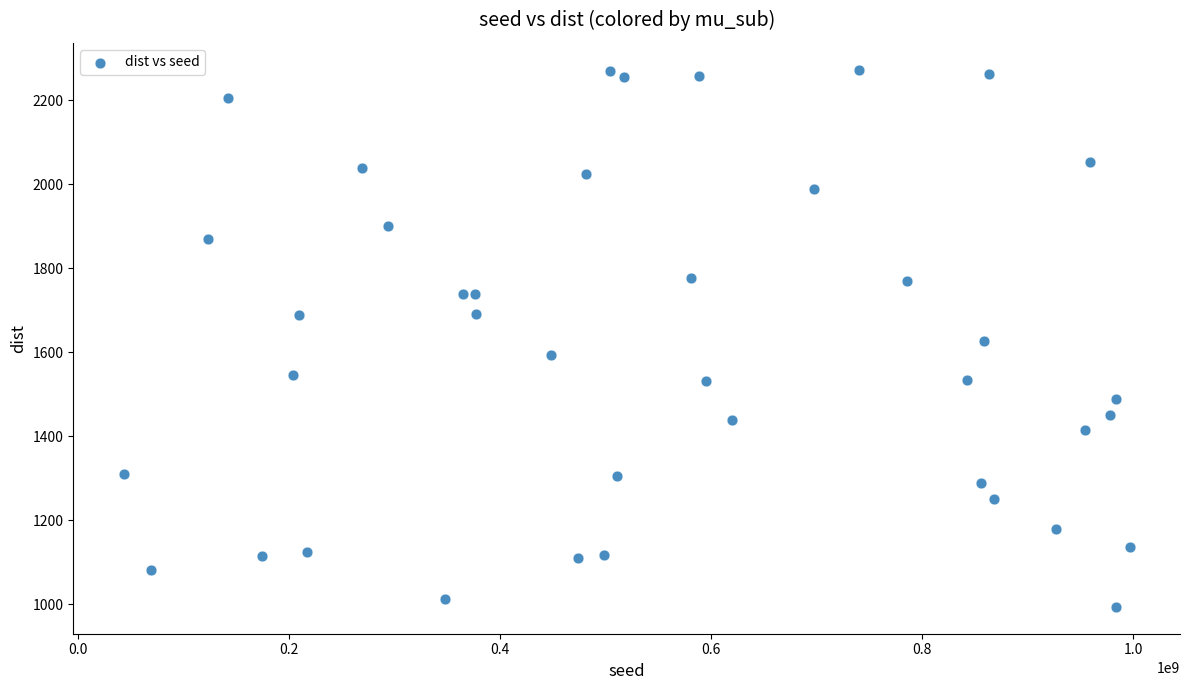

What is the range of X values (max minus min)?

953538720.0